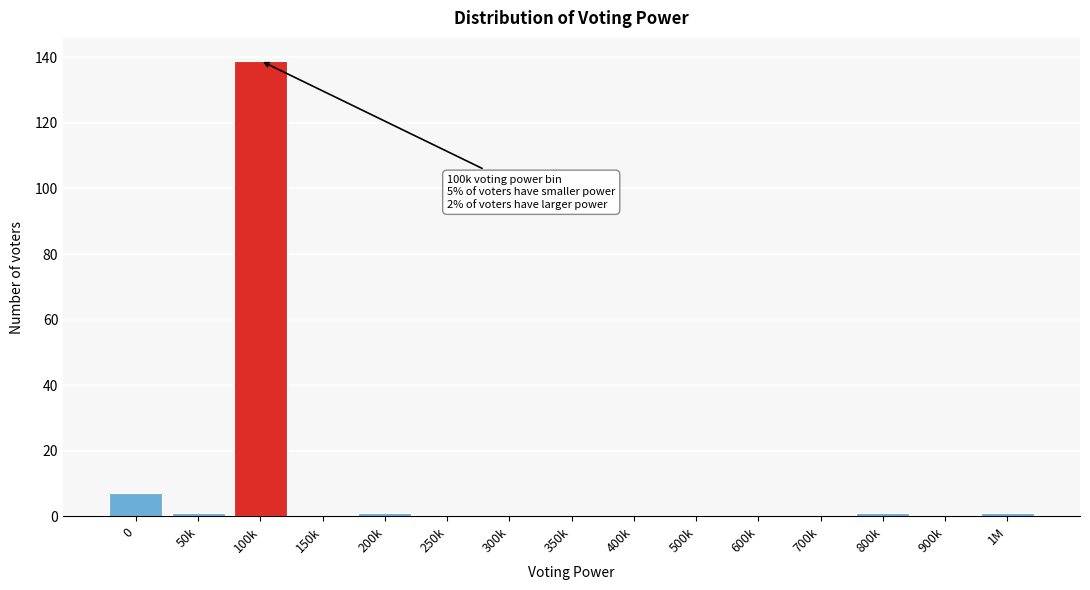

Reading left to right, extract all data points from this chart.

0=7	50k=1	100k=139	150k=0	200k=1	250k=0	300k=0	350k=0	400k=0	500k=0	600k=0	700k=0	800k=1	900k=0	1M=1